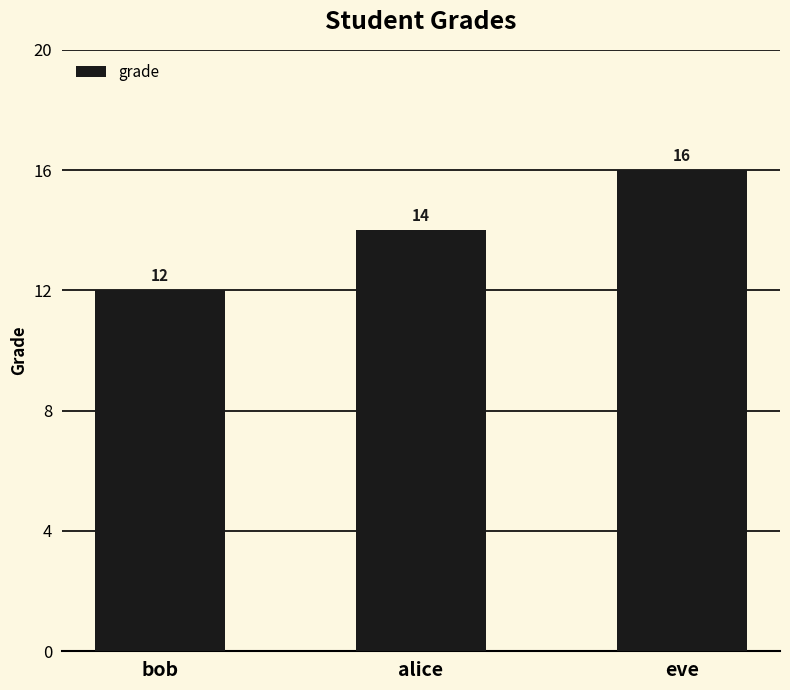

Where is the data nearest to the value 14?

alice